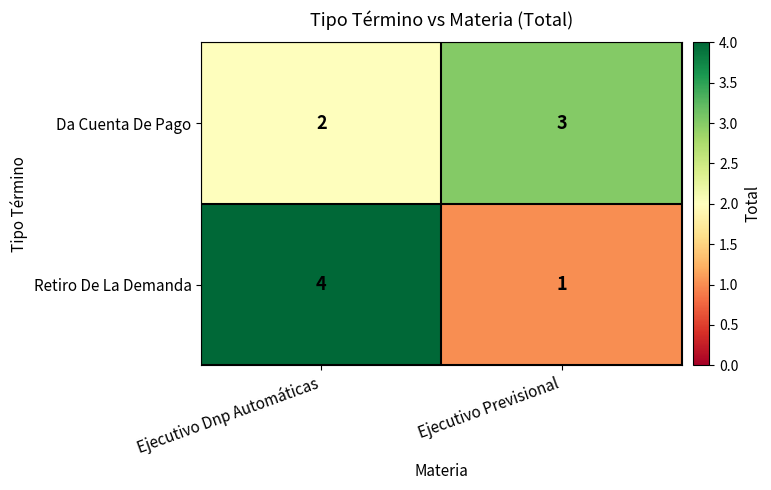

Between Ejecutivo Dnp Automáticas and Ejecutivo Previsional, which series saw the biggest shift?

Retiro De La Demanda